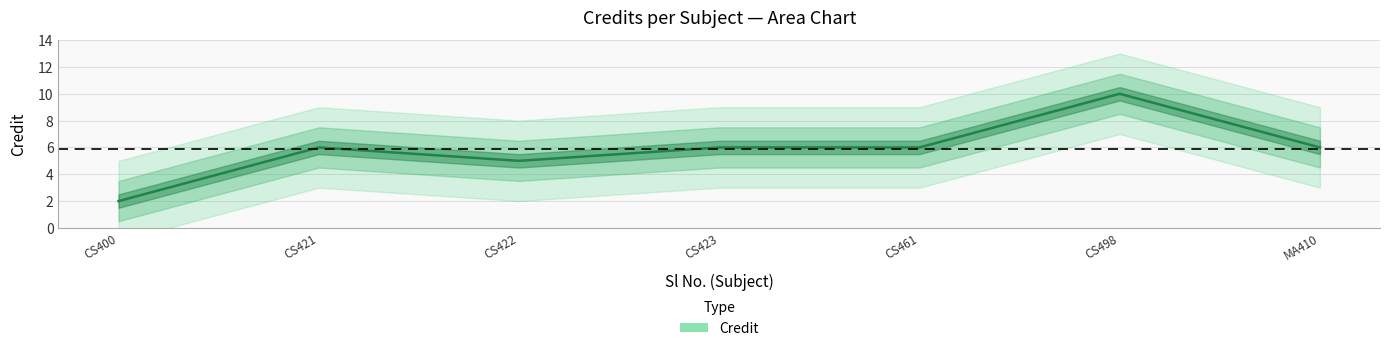

Which has a higher value, CS423 or CS421?

CS423